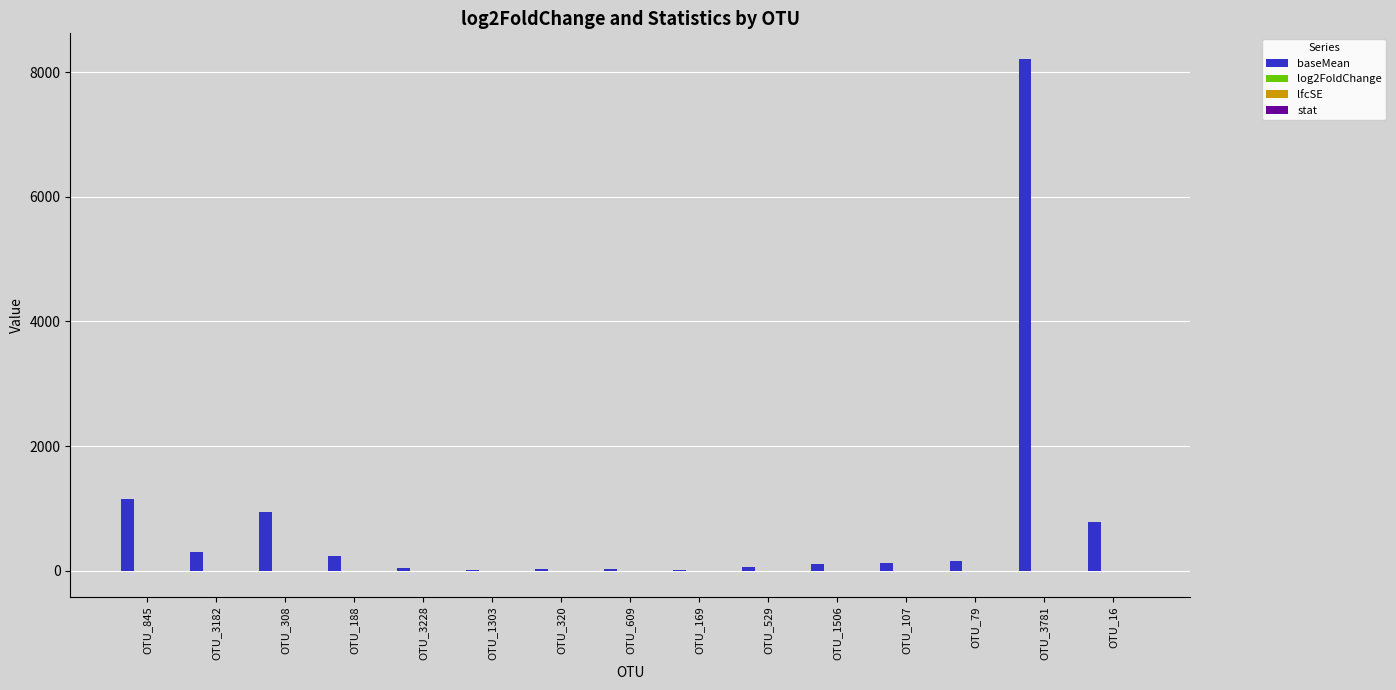

What is the maximum value shown in the chart?

8210.6